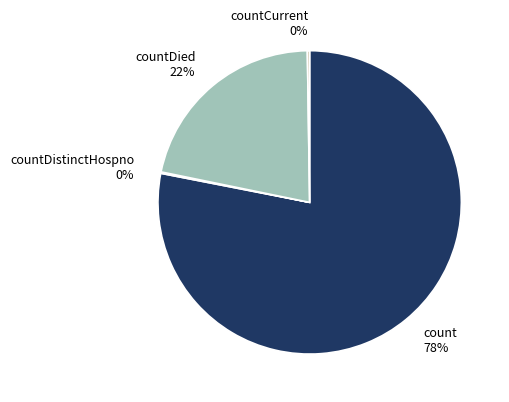

Is it true that countDied 22% is 9% of the pie?

False